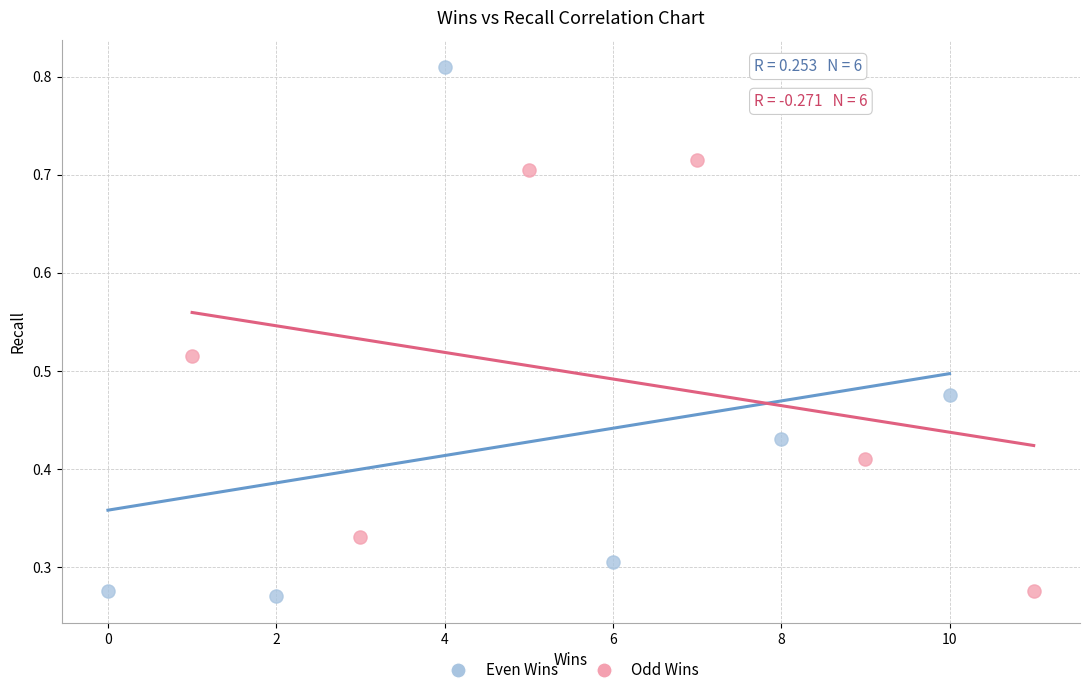

Which series has the largest Y range (max minus min)?

Even Wins